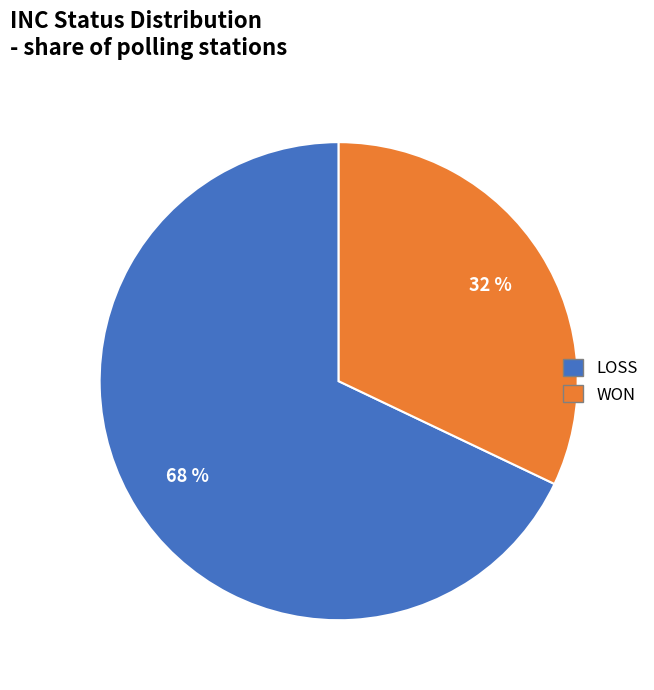

Is it true that WON is 41% of the pie?

False